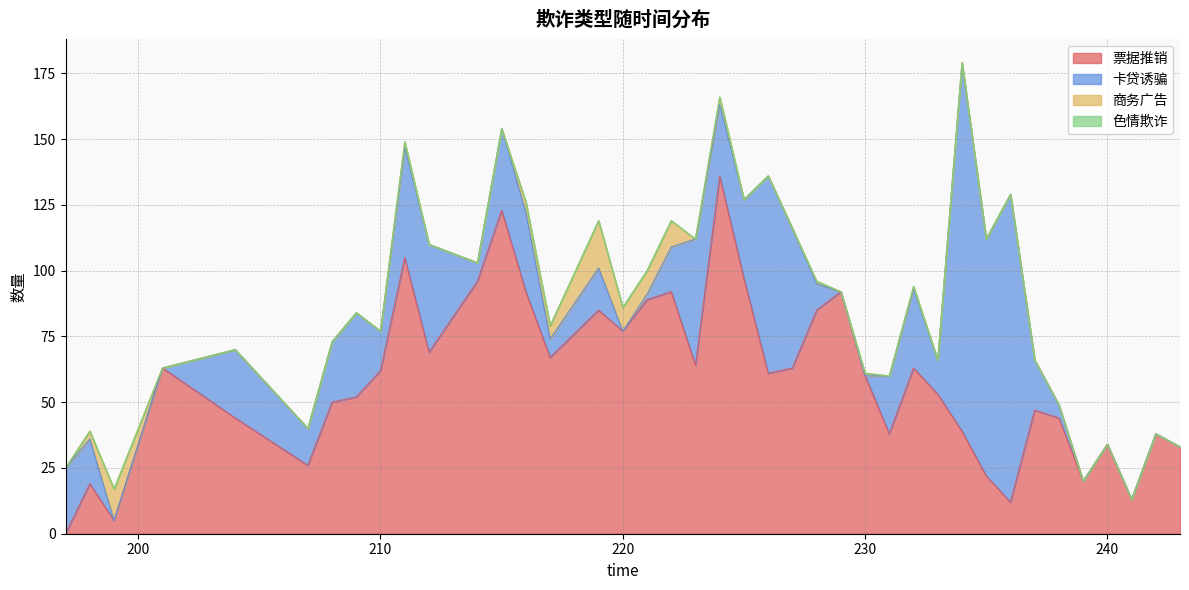

Which label corresponds to the smallest value in the chart?

197